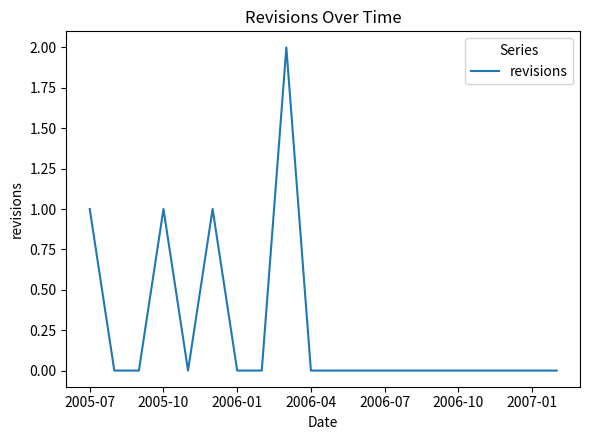

How many lines are shown in the chart?

1